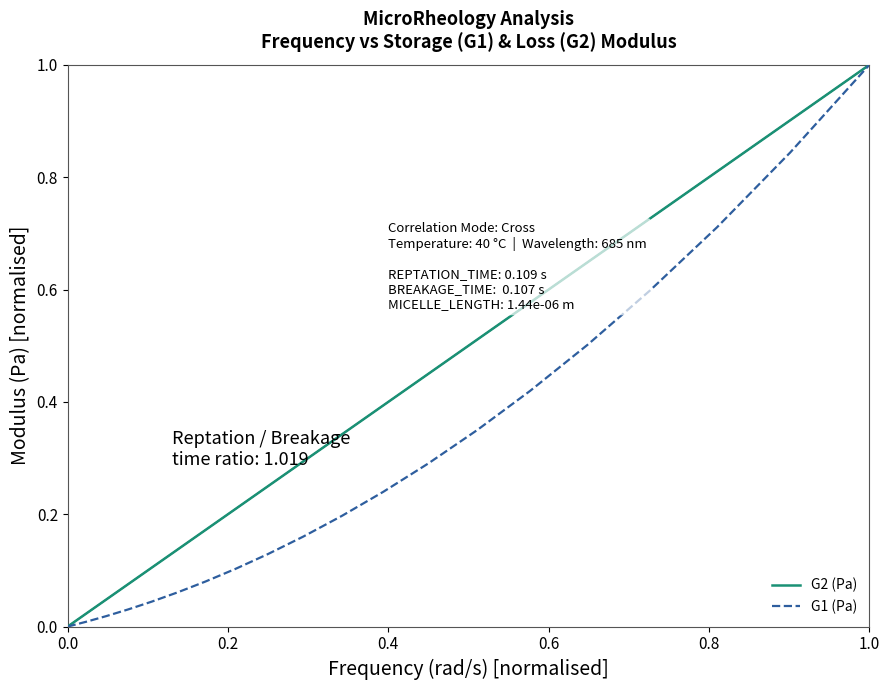

List the series in order of their overall mean, lowest first.

G1 (Pa), G2 (Pa)